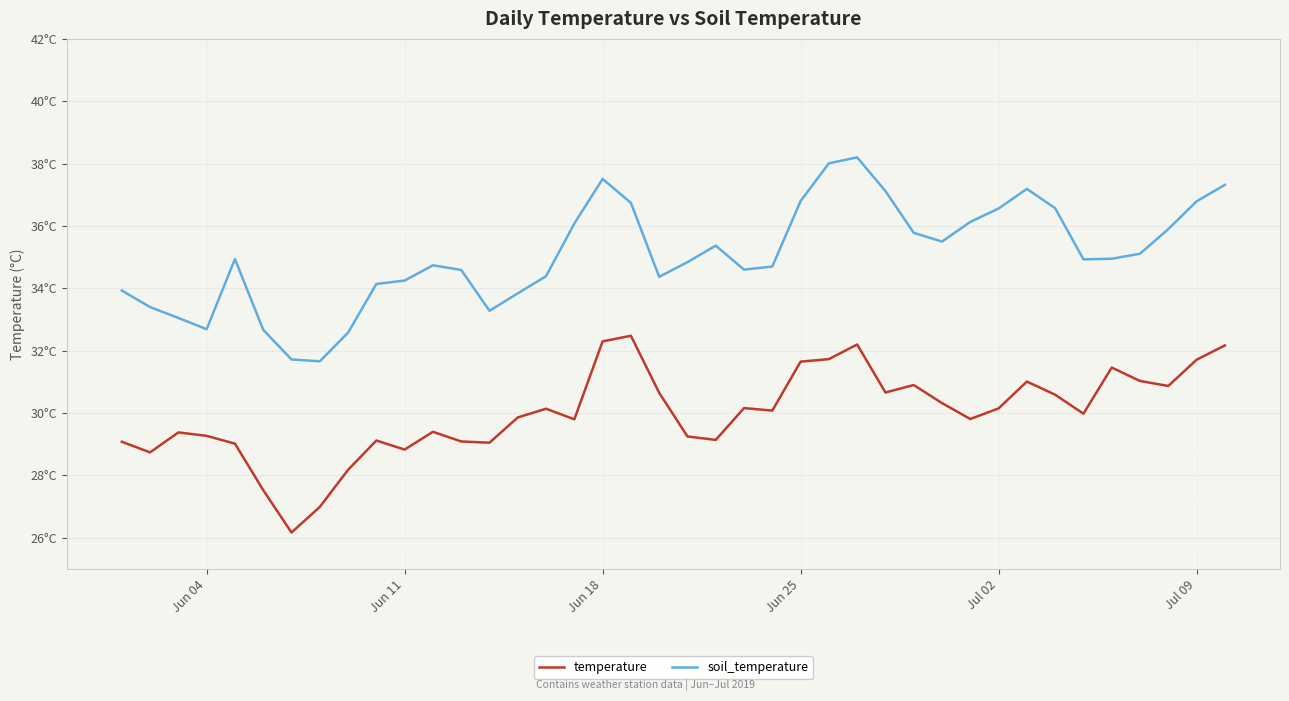

What is the maximum value shown in the chart?

38.2